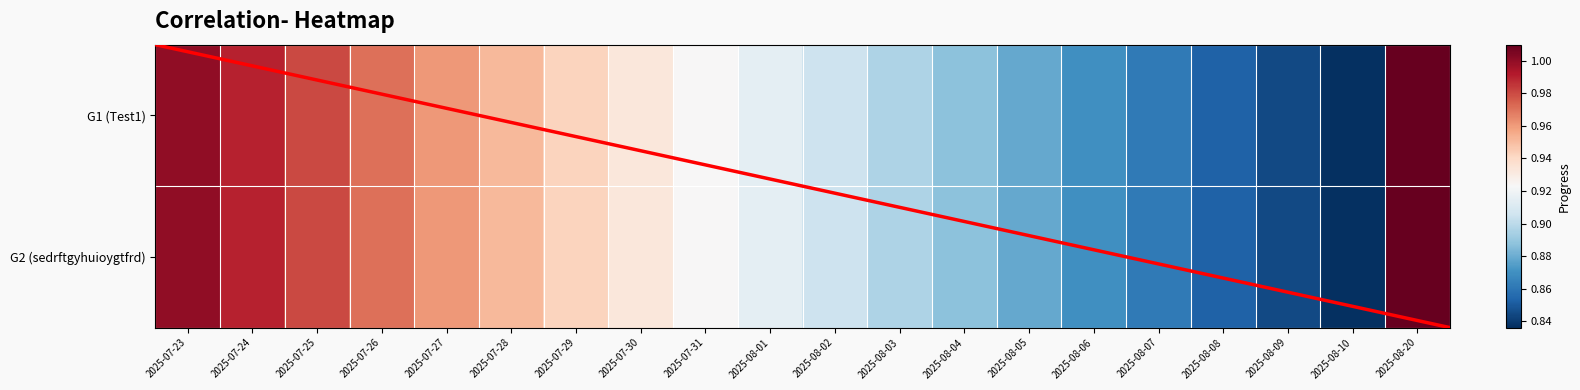

How many data points does each series have?

20